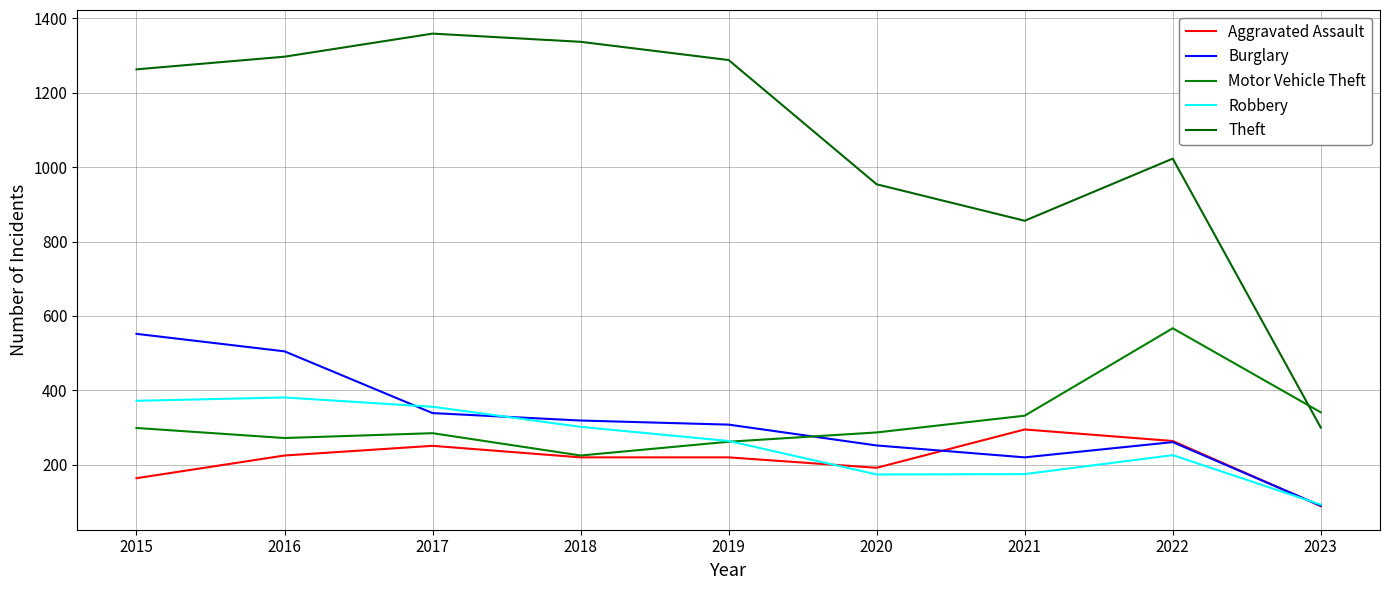

List the series in order of their peak value, lowest first.

Aggravated Assault, Robbery, Burglary, Motor Vehicle Theft, Theft